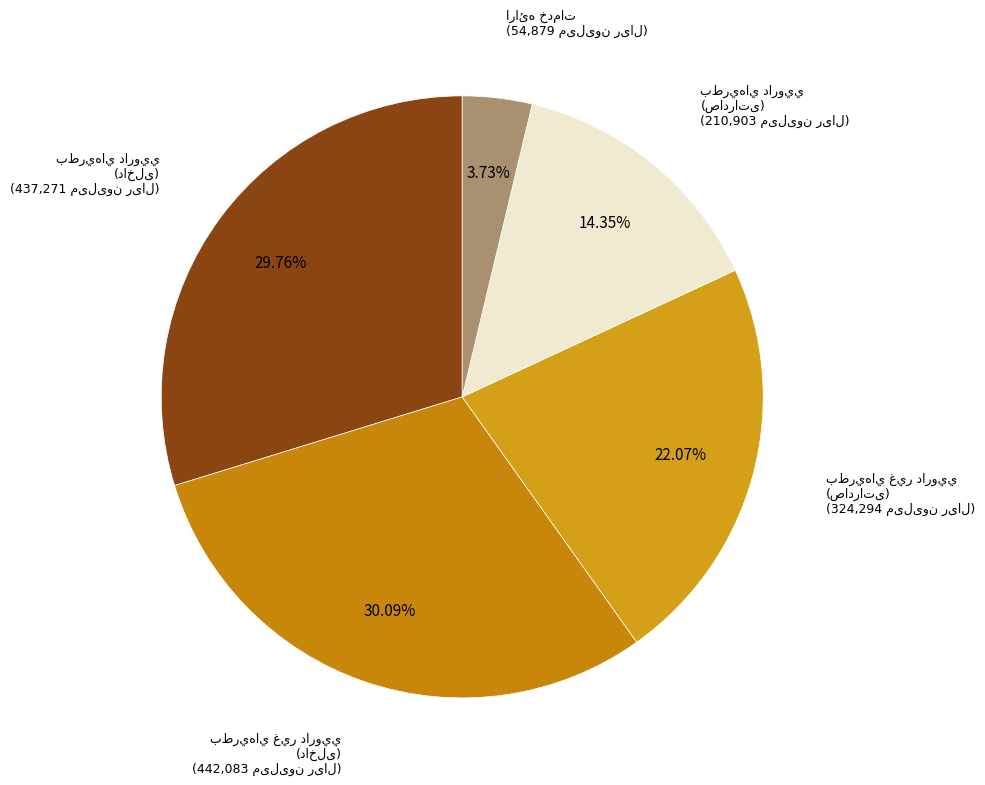

Which has a higher value, بطري‌هاي دارويي (داخلی) or ارائه خدمات?

بطري‌هاي دارويي (داخلی)